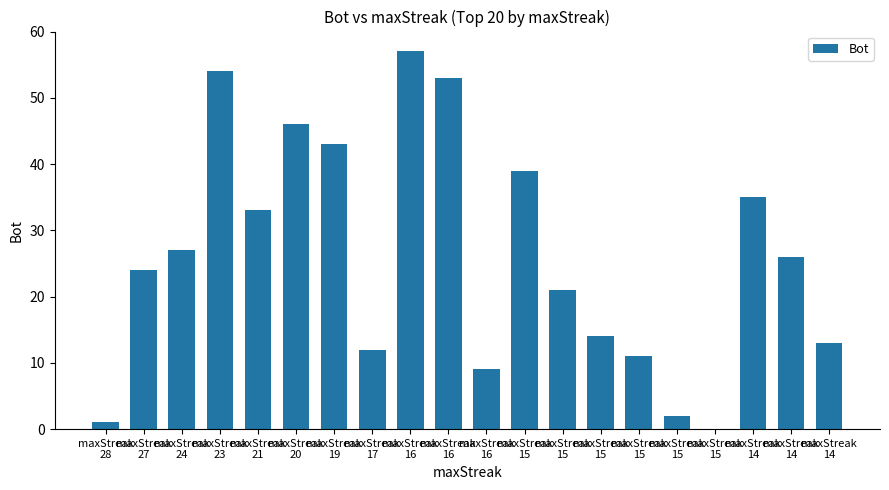

List the labels in order of value, largest first.

maxStreak
16, maxStreak
23, maxStreak
16, maxStreak
20, maxStreak
19, maxStreak
15, maxStreak
14, maxStreak
21, maxStreak
24, maxStreak
14, maxStreak
27, maxStreak
15, maxStreak
15, maxStreak
14, maxStreak
17, maxStreak
15, maxStreak
16, maxStreak
15, maxStreak
28, maxStreak
15